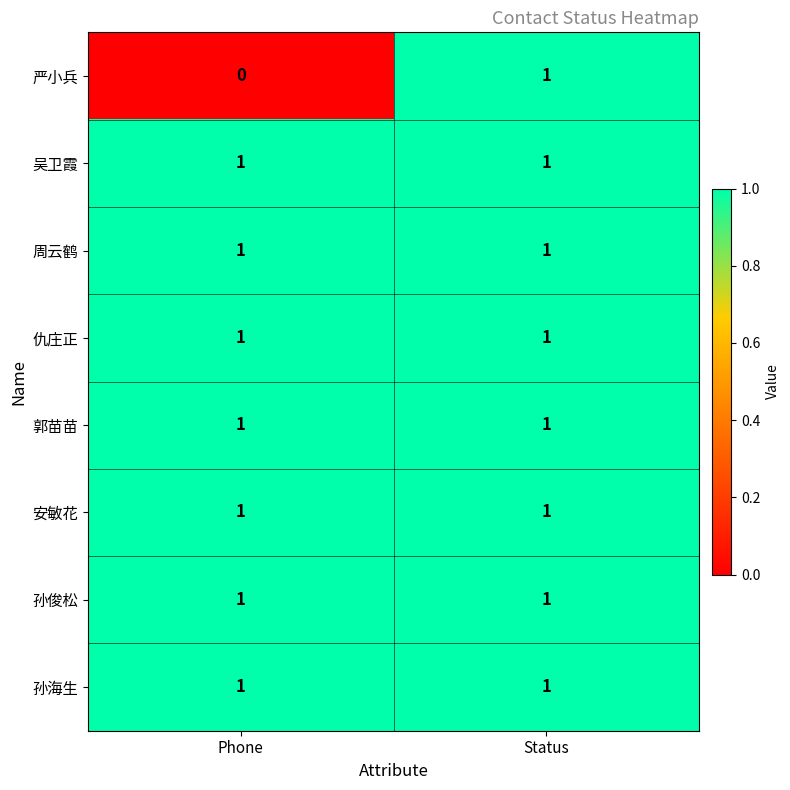

At which category does the chart reach its minimum across all series?

Phone